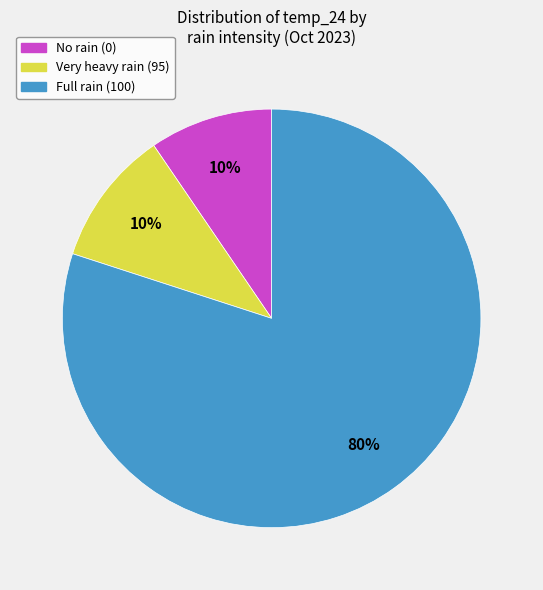

Do Very heavy rain (95) and No rain (0) together represent more than half of the pie?

No